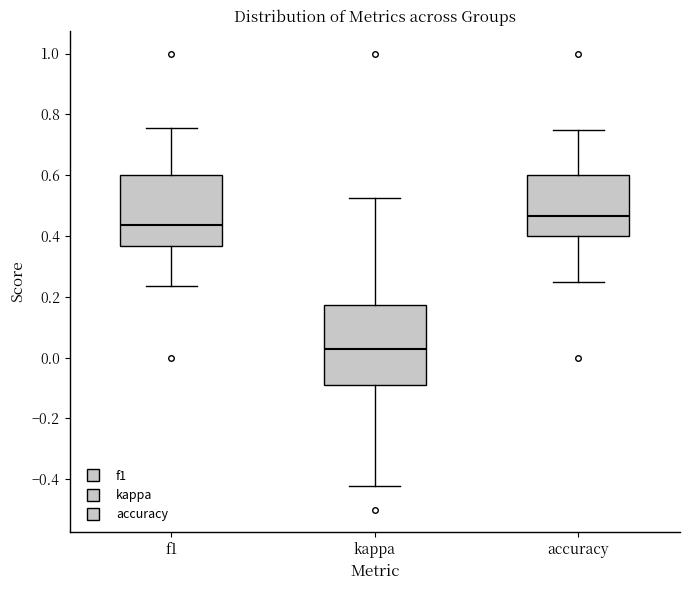

Reading left to right, read every box against the y-axis: the position of its median line, the range the box covers, and the ends of its whiskers. The values are not printed on the chart, so give them approximately, as read against the axis.

f1: median 0.44, box 0.36 to 0.60, whiskers 0.24 to 0.76
kappa: median 0.02, box -0.10 to 0.18, whiskers -0.42 to 0.52
accuracy: median 0.46, box 0.40 to 0.60, whiskers 0.26 to 0.76